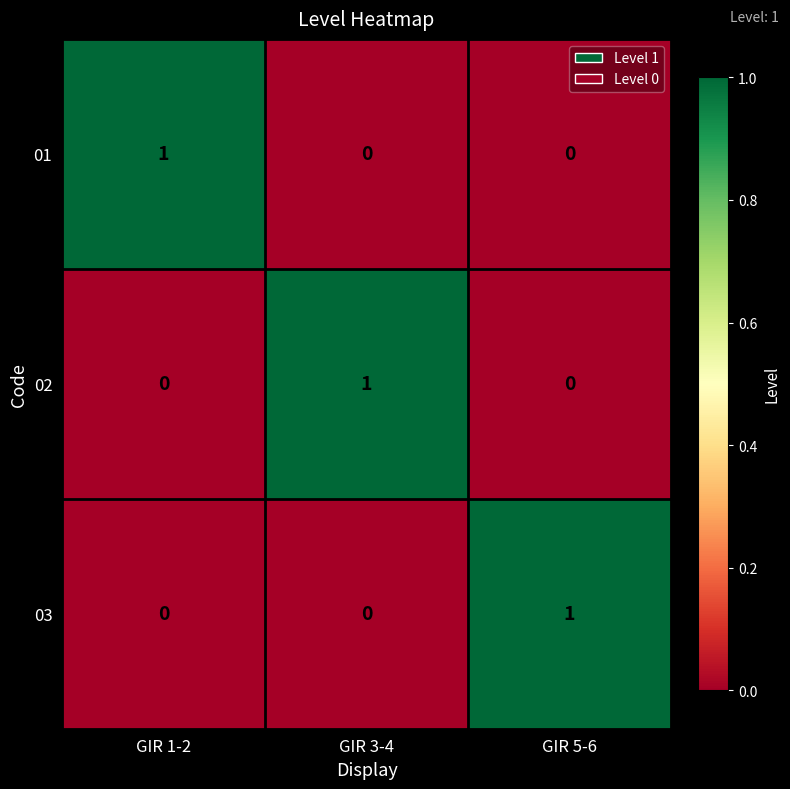

At how many categories does at least one series exceed 0?

3